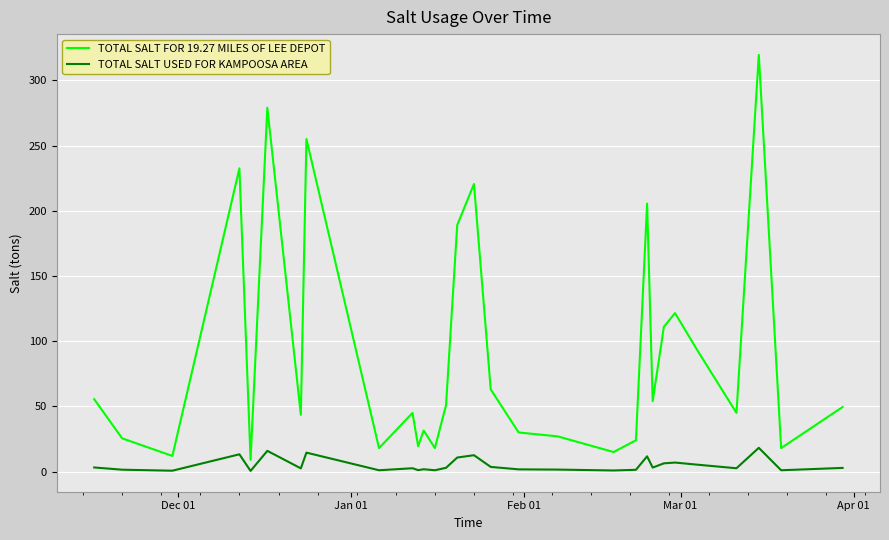

Which series has the widest spread of values?

TOTAL SALT FOR 19.27 MILES OF LEE DEPOT